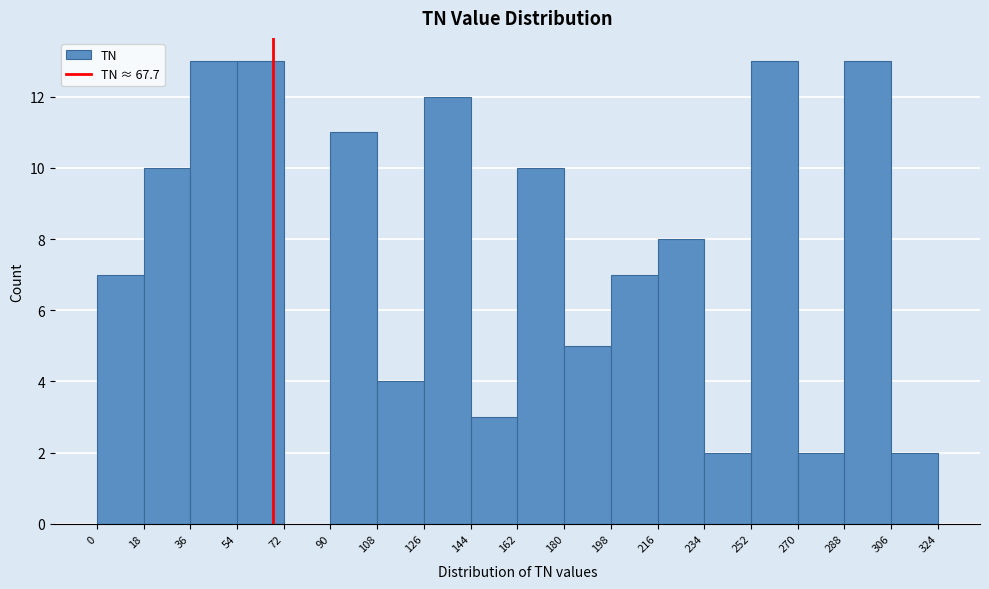

How tall is the bar that spans 126 to 144 on the x-axis? The values are not printed on the chart, so give them approximately, as read against the axis.

12